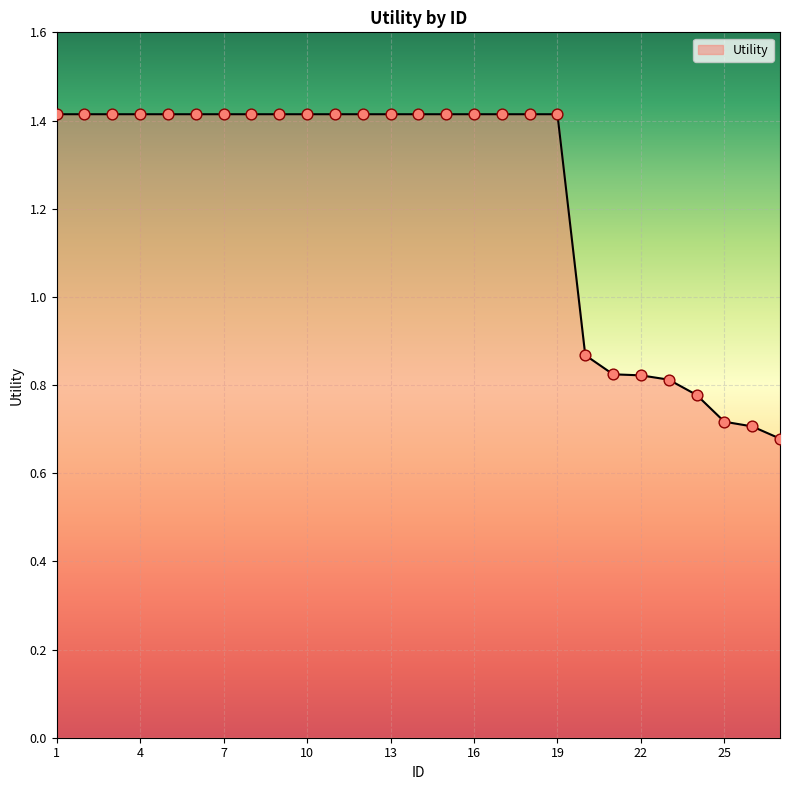

What is the greatest value displayed?

1.4